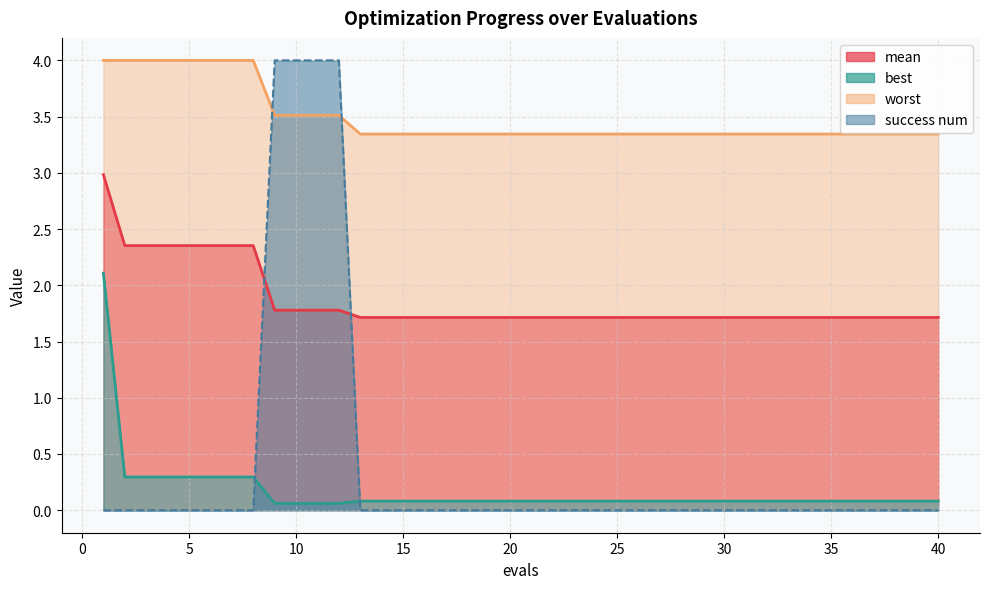

Reading left to right, extract all data points from this chart.

mean: 3.0	2.4	2.4	2.4	2.4	2.4	2.4	2.4	1.8	1.8	1.8	1.8	1.7	1.7	1.7	1.7	1.7	1.7	1.7	1.7	1.7	1.7	1.7	1.7	1.7	1.7	1.7	1.7	1.7	1.7	1.7	1.7	1.7	1.7	1.7	1.7	1.7	1.7	1.7	1.7
best: 2.1	0.3	0.3	0.3	0.3	0.3	0.3	0.3	0.1	0.1	0.1	0.1	0.1	0.1	0.1	0.1	0.1	0.1	0.1	0.1	0.1	0.1	0.1	0.1	0.1	0.1	0.1	0.1	0.1	0.1	0.1	0.1	0.1	0.1	0.1	0.1	0.1	0.1	0.1	0.1
worst: 4.0	4.0	4.0	4.0	4.0	4.0	4.0	4.0	3.5	3.5	3.5	3.5	3.3	3.3	3.3	3.3	3.3	3.3	3.3	3.3	3.3	3.3	3.3	3.3	3.3	3.3	3.3	3.3	3.3	3.3	3.3	3.3	3.3	3.3	3.3	3.3	3.3	3.3	3.3	3.3
success num: 0.0	0.0	0.0	0.0	0.0	0.0	0.0	0.0	4.0	4.0	4.0	4.0	0.0	0.0	0.0	0.0	0.0	0.0	0.0	0.0	0.0	0.0	0.0	0.0	0.0	0.0	0.0	0.0	0.0	0.0	0.0	0.0	0.0	0.0	0.0	0.0	0.0	0.0	0.0	0.0